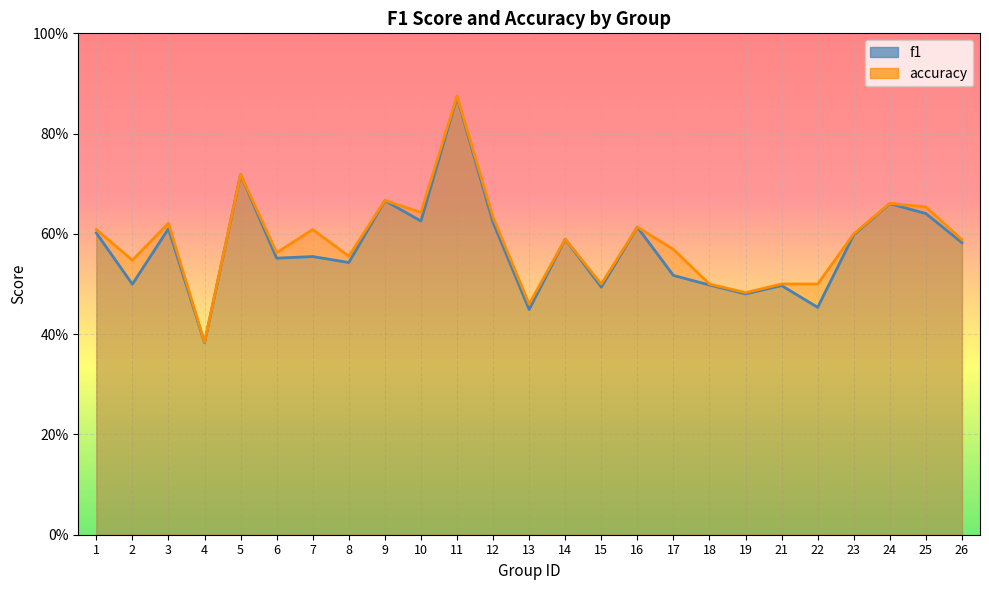

At which category does accuracy reach its first local valley?

2